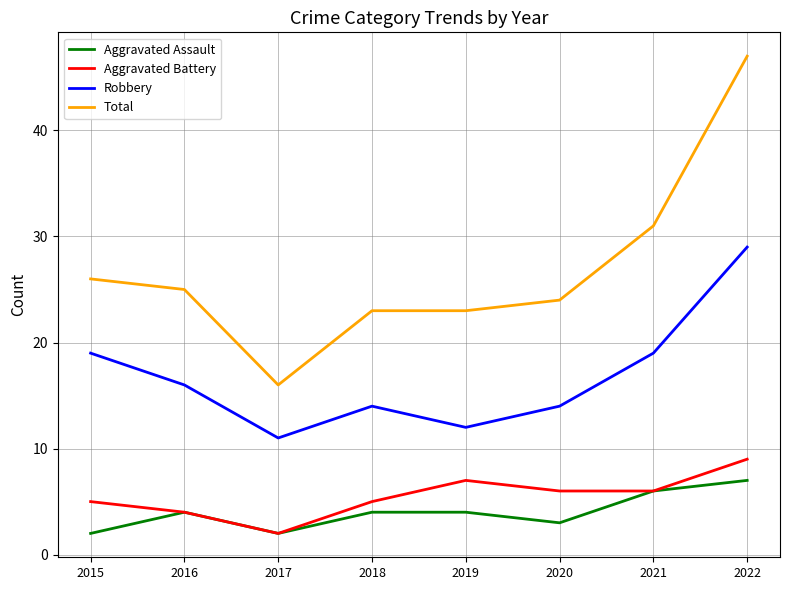

Where does the Aggravated Battery series first go above 6?

2019